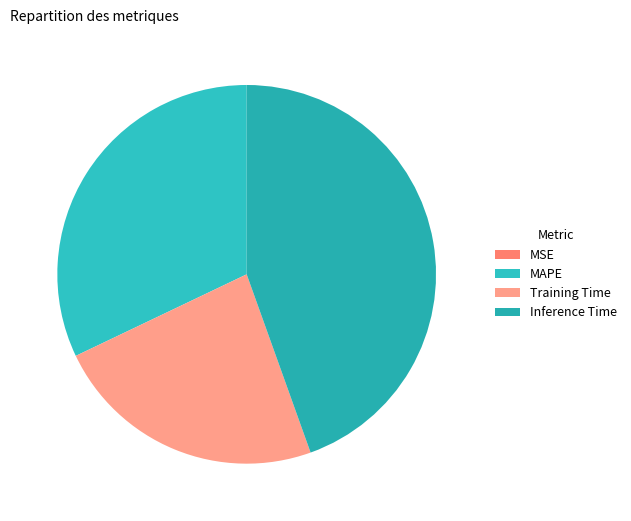

Does MSE account for over 50% of the chart?

No